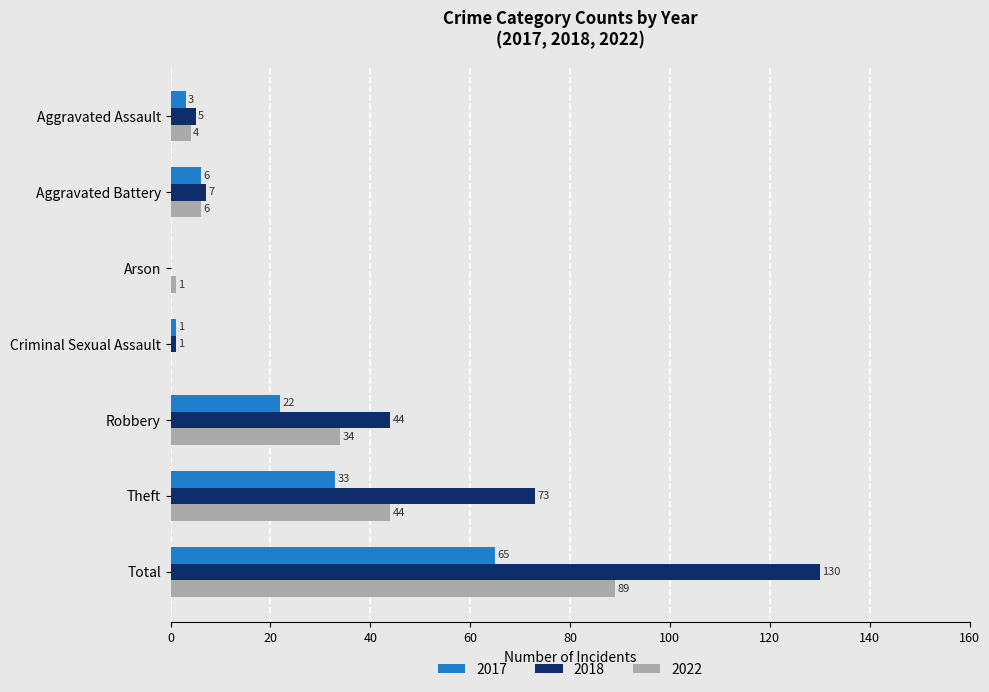

Which series has the largest total across all categories?

2018